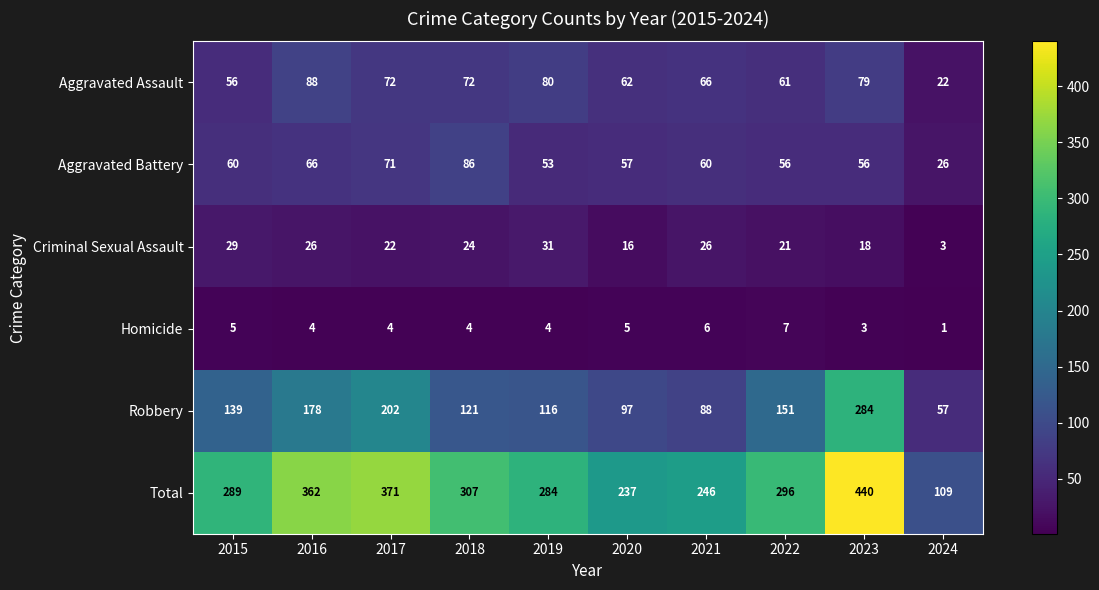

At which category is the sum across all series the highest?

2023